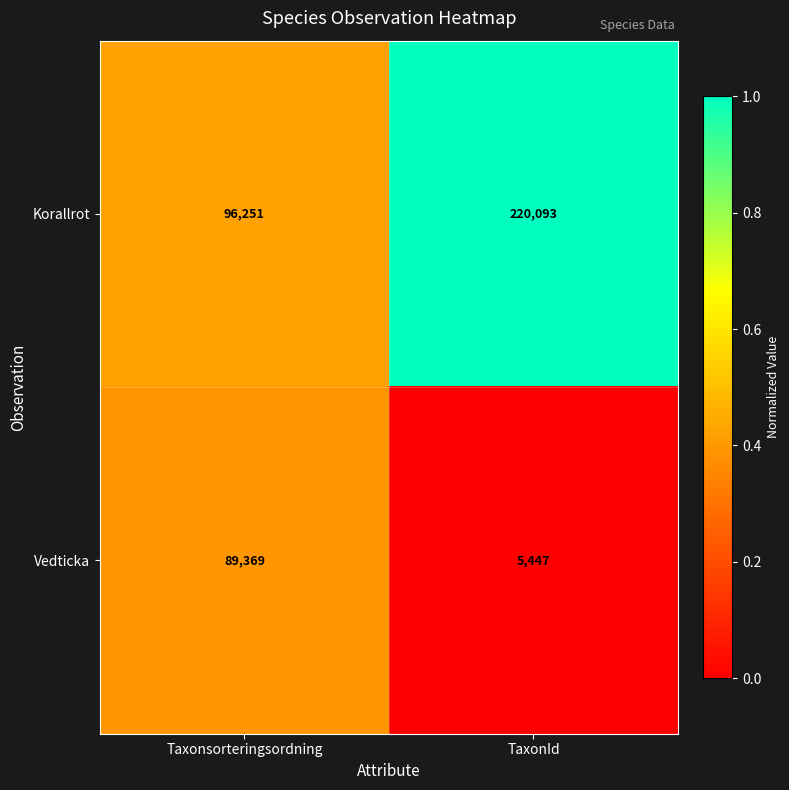

What is the total value across all series at Taxonsorteringsordning?

185620